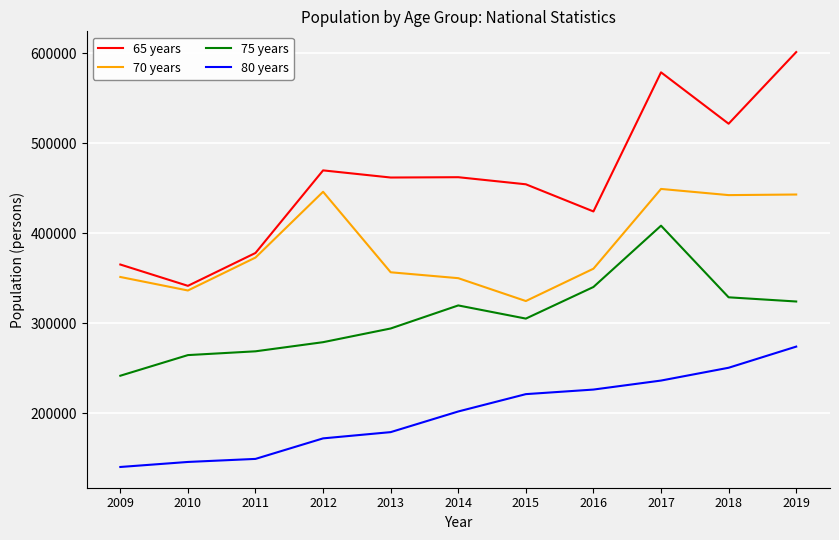

In 65 years, how many points are lower than both neighbors (excluding endpoints)?

4